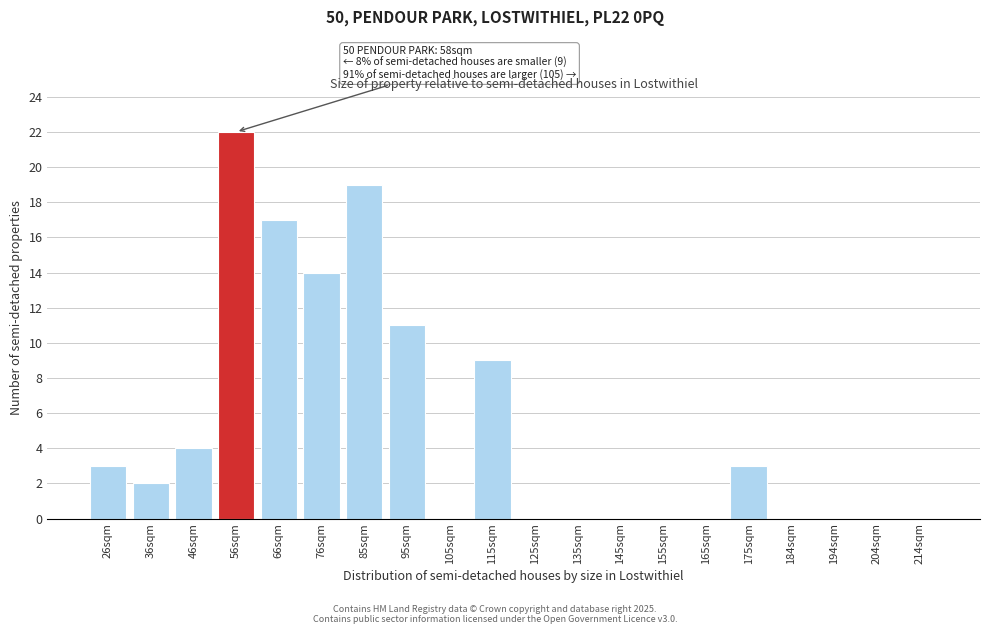

Reading left to right, transcribe all the data shown in this chart.

26sqm=3	36sqm=2	46sqm=4	56sqm=22	66sqm=17	76sqm=14	85sqm=19	95sqm=11	105sqm=0	115sqm=9	125sqm=0	135sqm=0	145sqm=0	155sqm=0	165sqm=0	175sqm=3	184sqm=0	194sqm=0	204sqm=0	214sqm=0